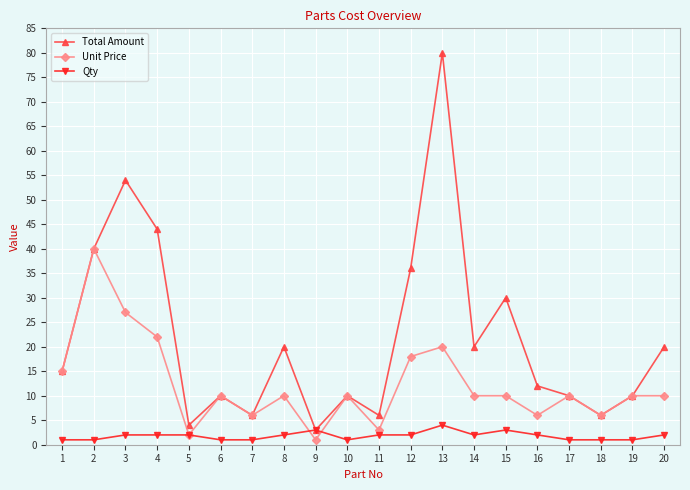

How many lines are shown in the chart?

3